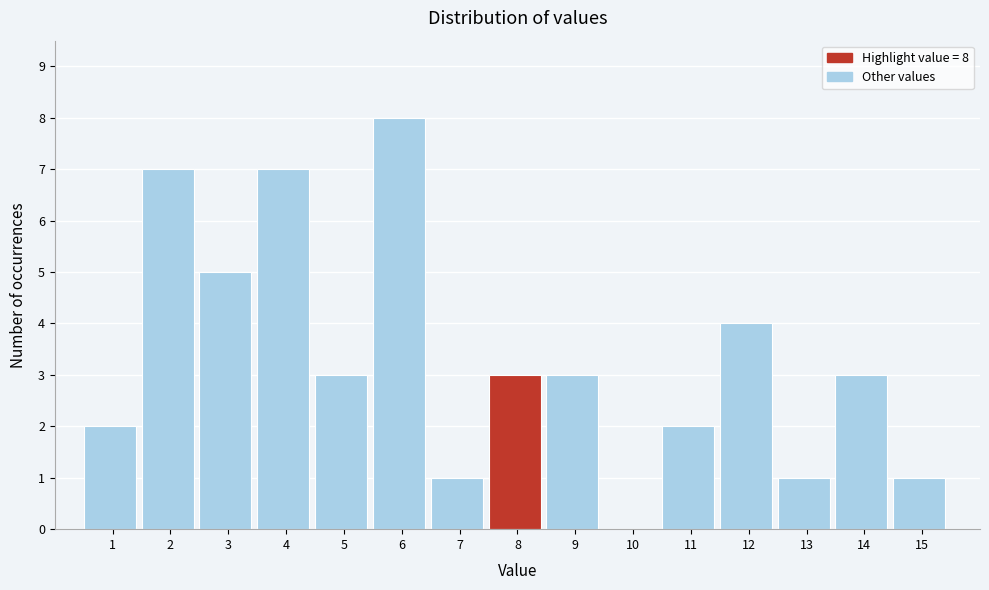

Reading right to left, what are all the values shown in this chart?

15=1	14=3	13=1	12=4	11=2	10=0	9=3	8=3	7=1	6=8	5=3	4=7	3=5	2=7	1=2